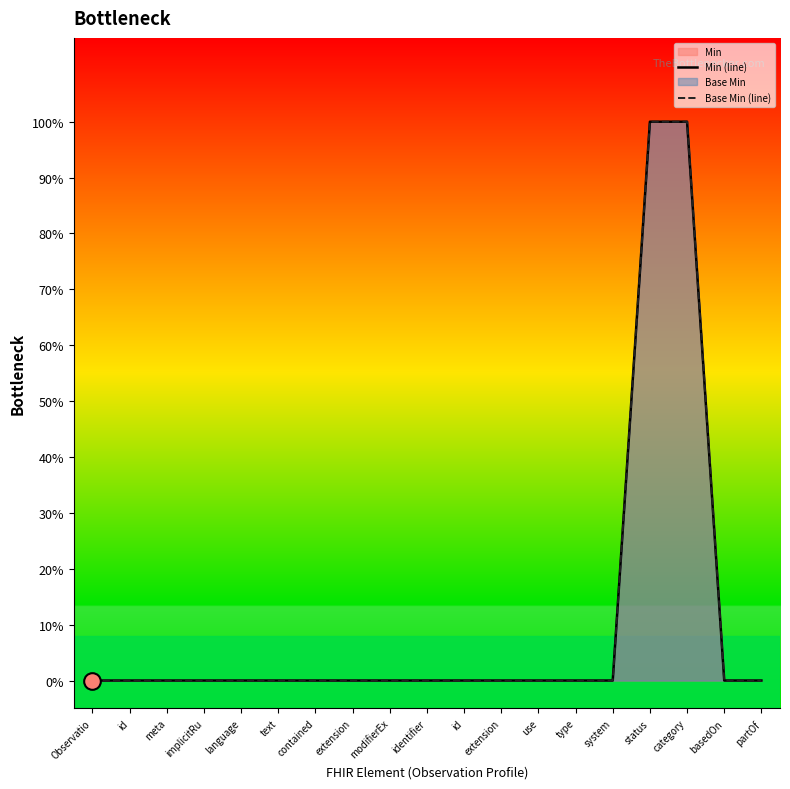

True or false: Min (line) and Base Min (line) intersect in this chart.

False